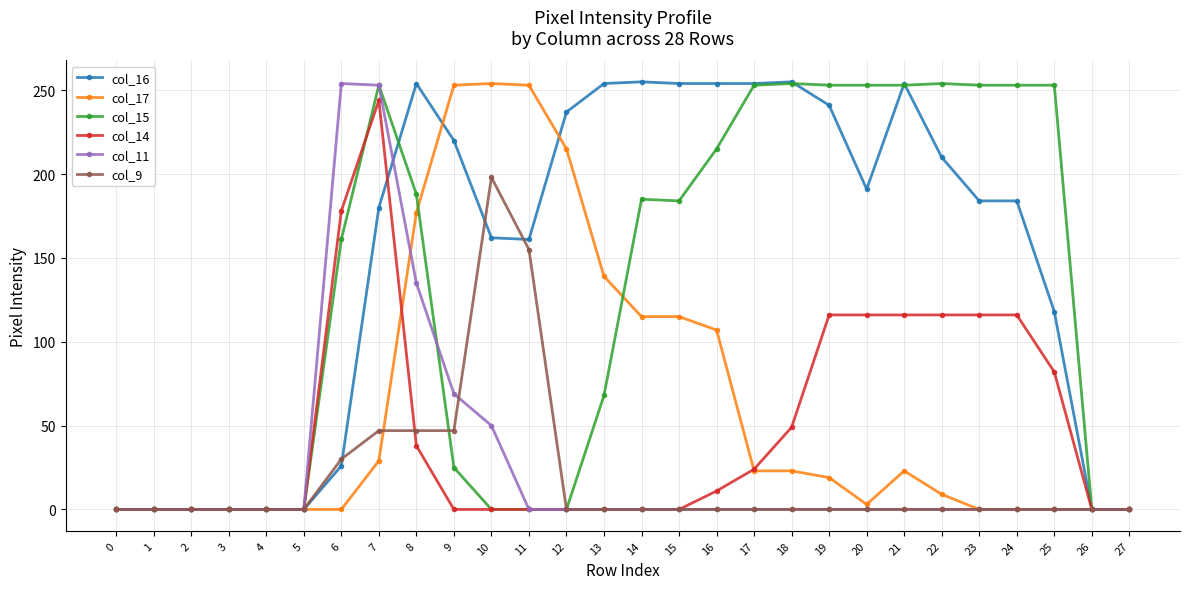

At which label is col_15 closest to 127?

6